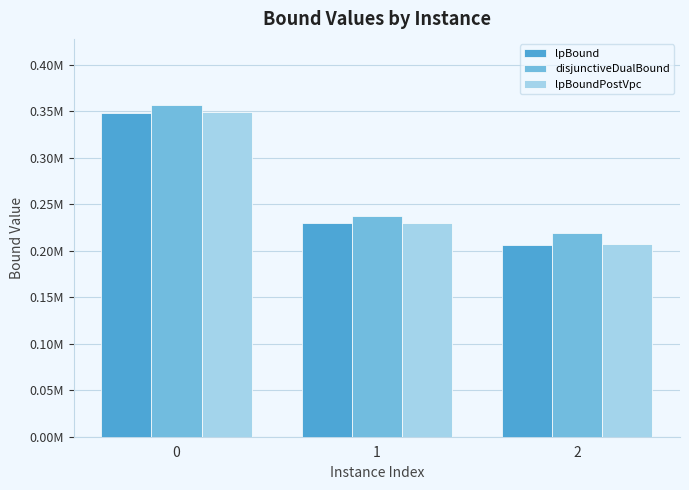

At 1, list the series in order from largest to smallest.

disjunctiveDualBound, lpBoundPostVpc, lpBound